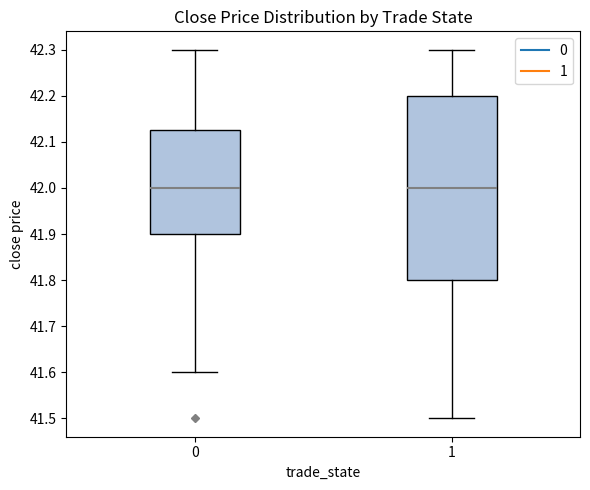

Reading left to right, read every box against the y-axis: the position of its median line, the range the box covers, and the ends of its whiskers. The values are not printed on the chart, so give them approximately, as read against the axis.

0: median 42.00, box 41.90 to 42.13, whiskers 41.60 to 42.30
1: median 42.00, box 41.80 to 42.20, whiskers 41.50 to 42.30